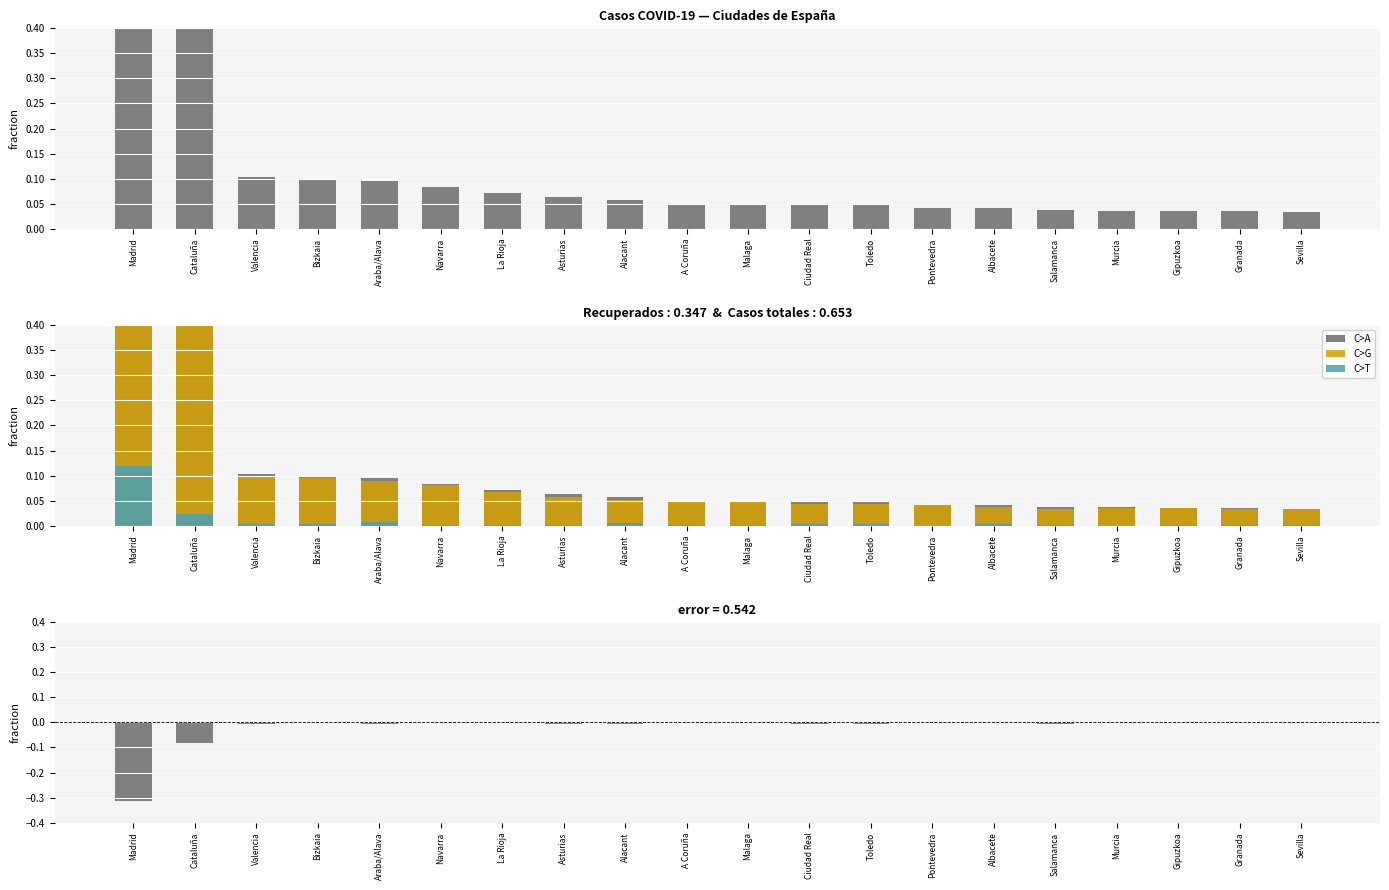

Which has a higher value, A Coruña or Albacete?

A Coruña